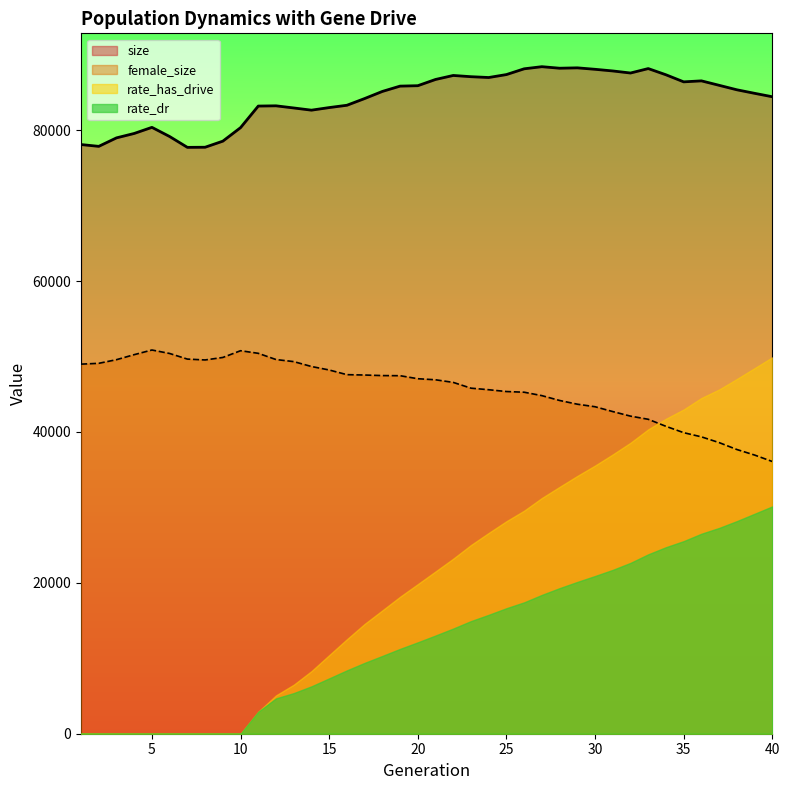

True or false: female_size and size cross at least once.

False